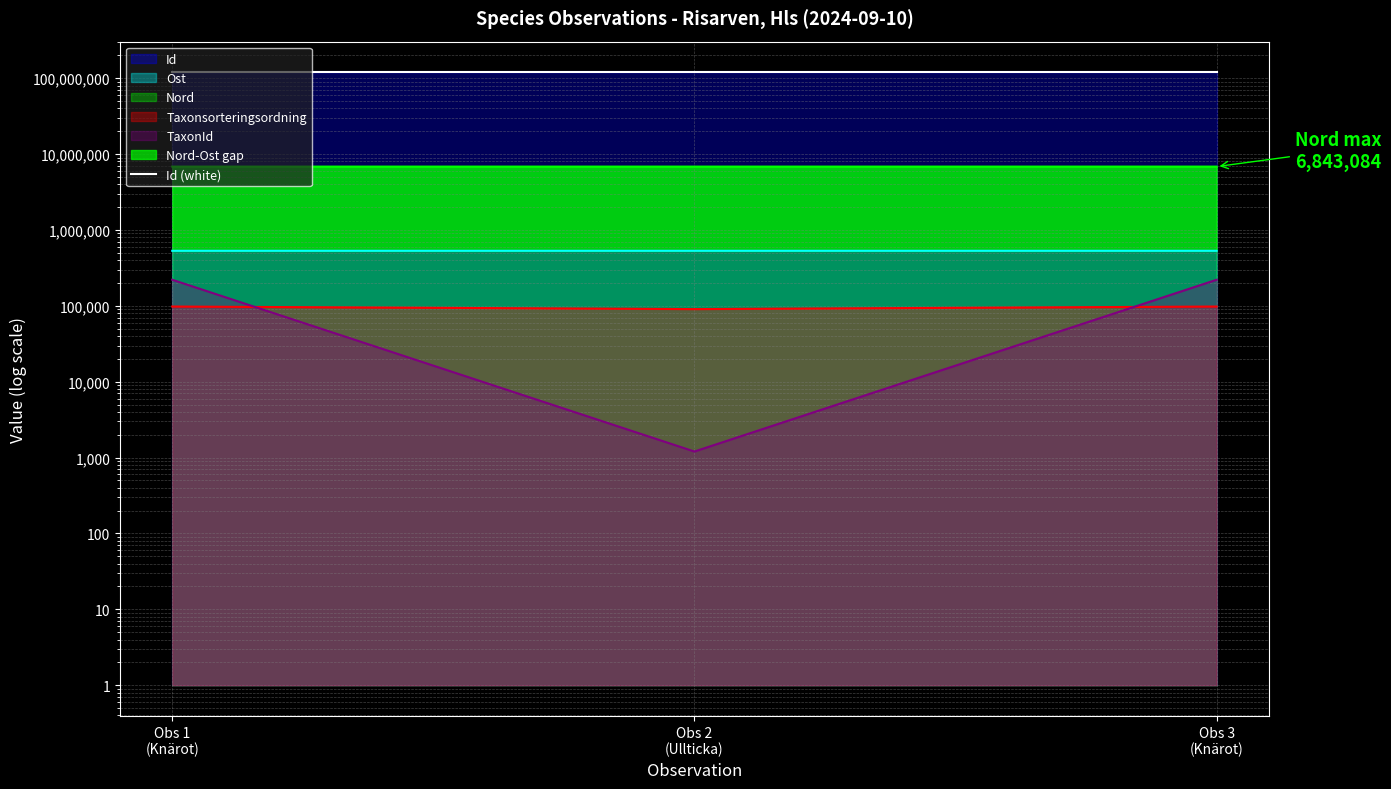

What is the smallest value displayed?

1202